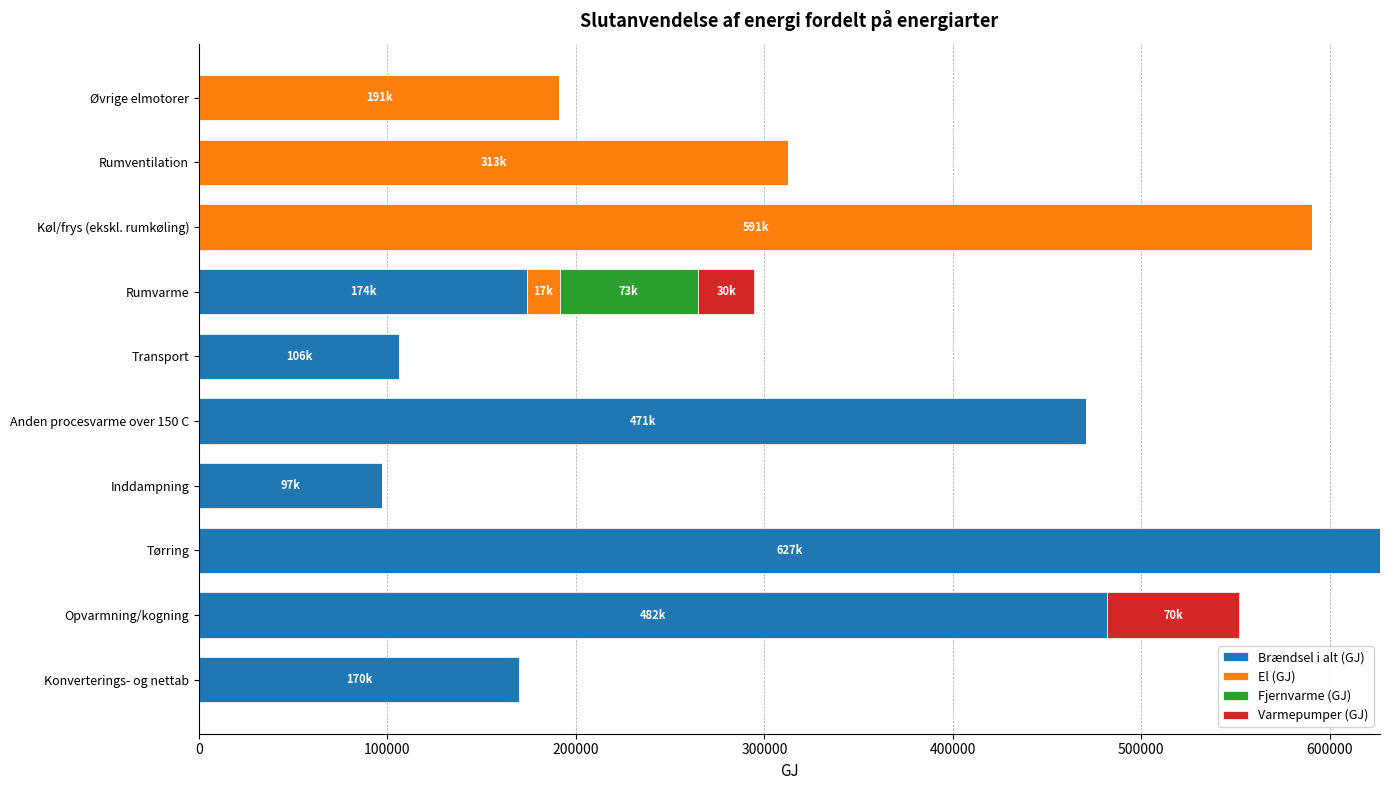

At which label does Brændsel i alt (GJ) reach its peak?

Tørring